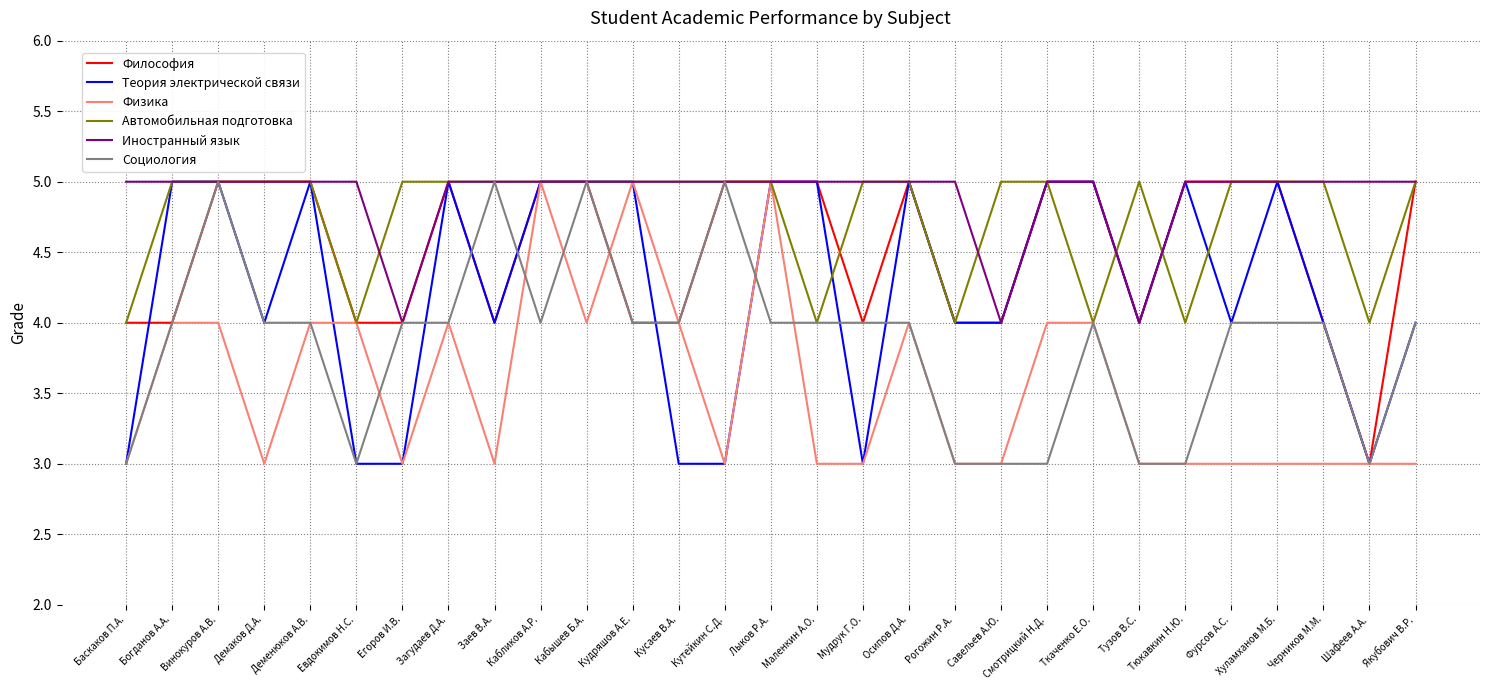

True or false: Теория электрической связи has a value of 5 at Тюкавкин Н.Ю..

True